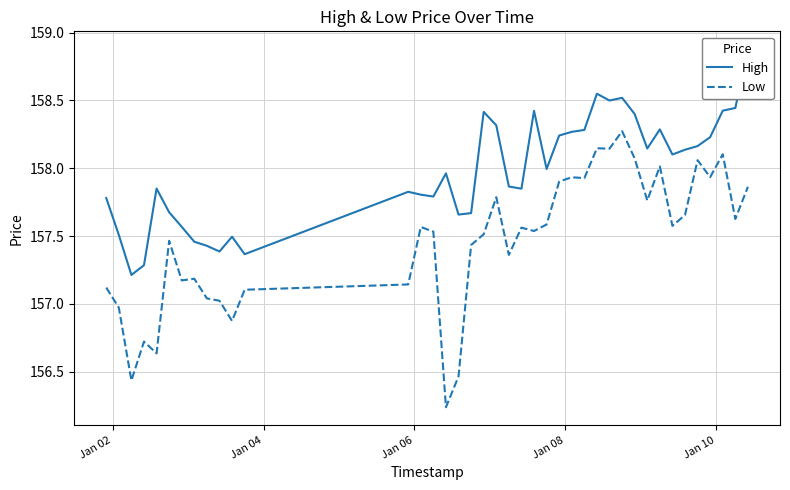

What is the sum of all Low values?

6298.5